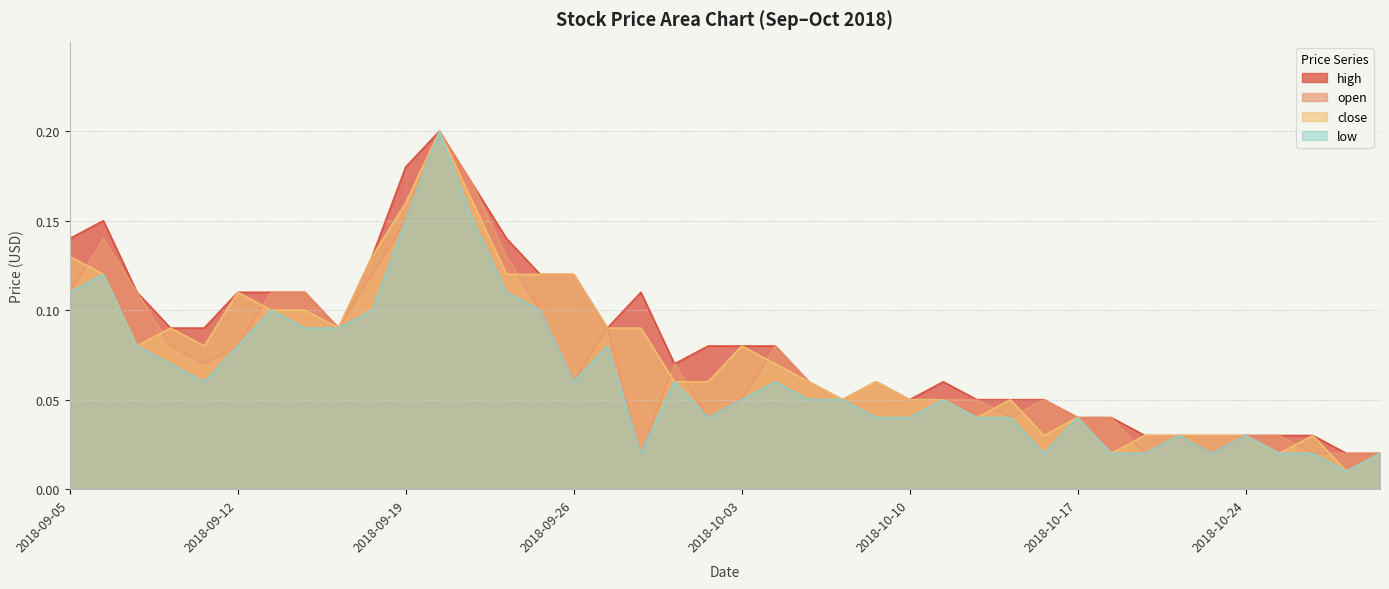

In low, how many points are lower than both neighbors (excluding endpoints)?

7